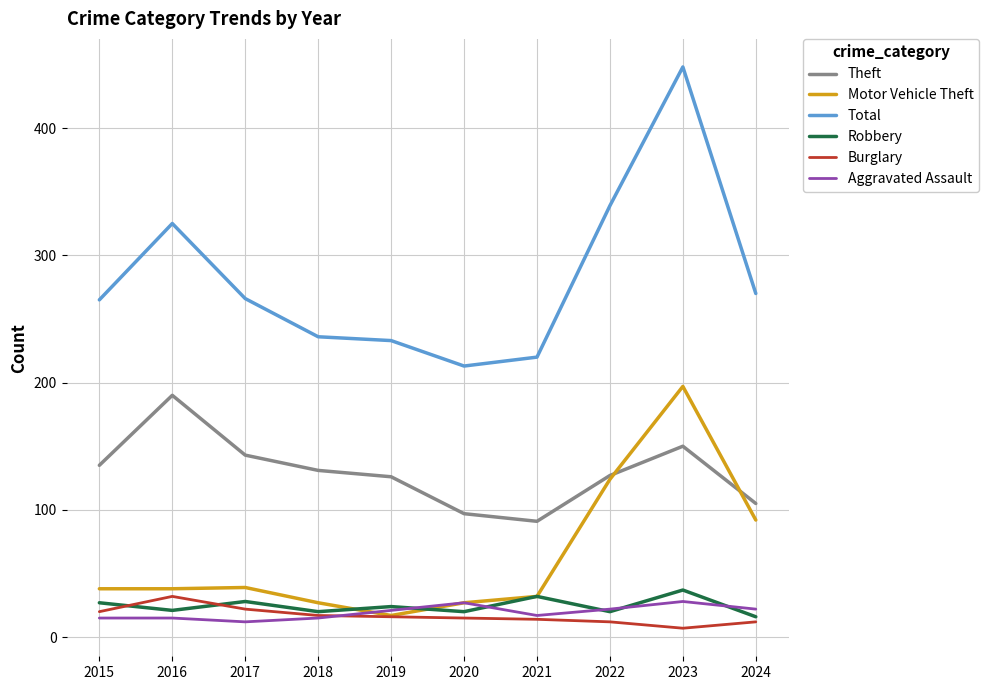

How many series are shown in this chart?

6